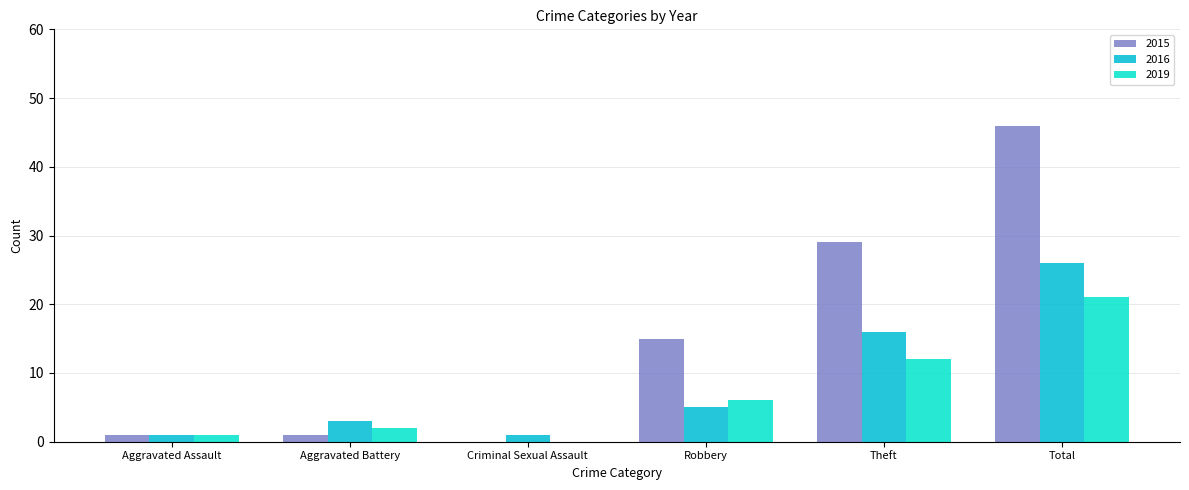

What are all the series names shown in the legend?

2015, 2016, 2019